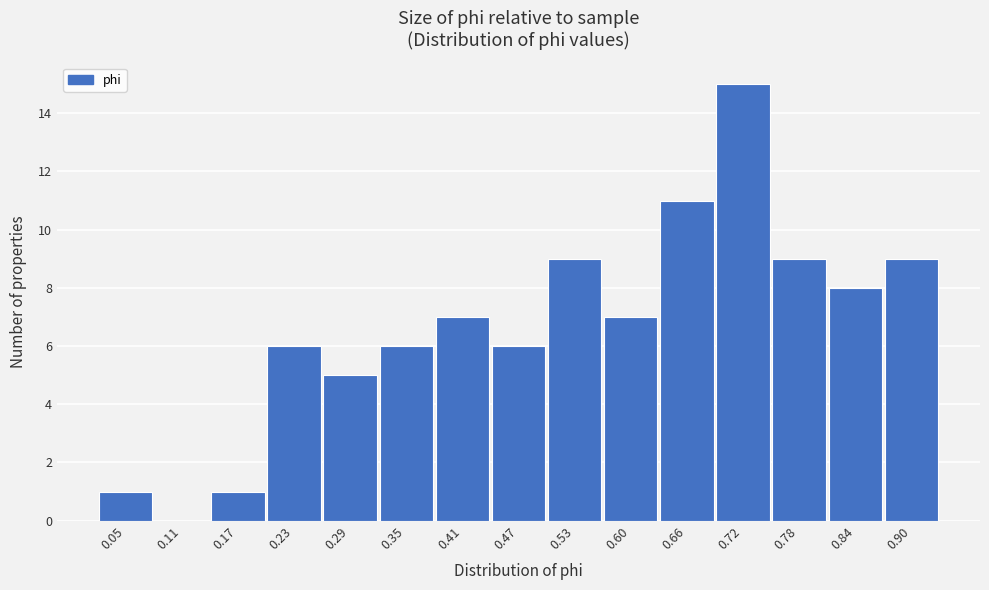

Reading left to right, extract all data points from this chart.

0.05=1	0.11=0	0.17=1	0.23=6	0.29=5	0.35=6	0.41=7	0.47=6	0.53=9	0.60=7	0.66=11	0.72=15	0.78=9	0.84=8	0.90=9